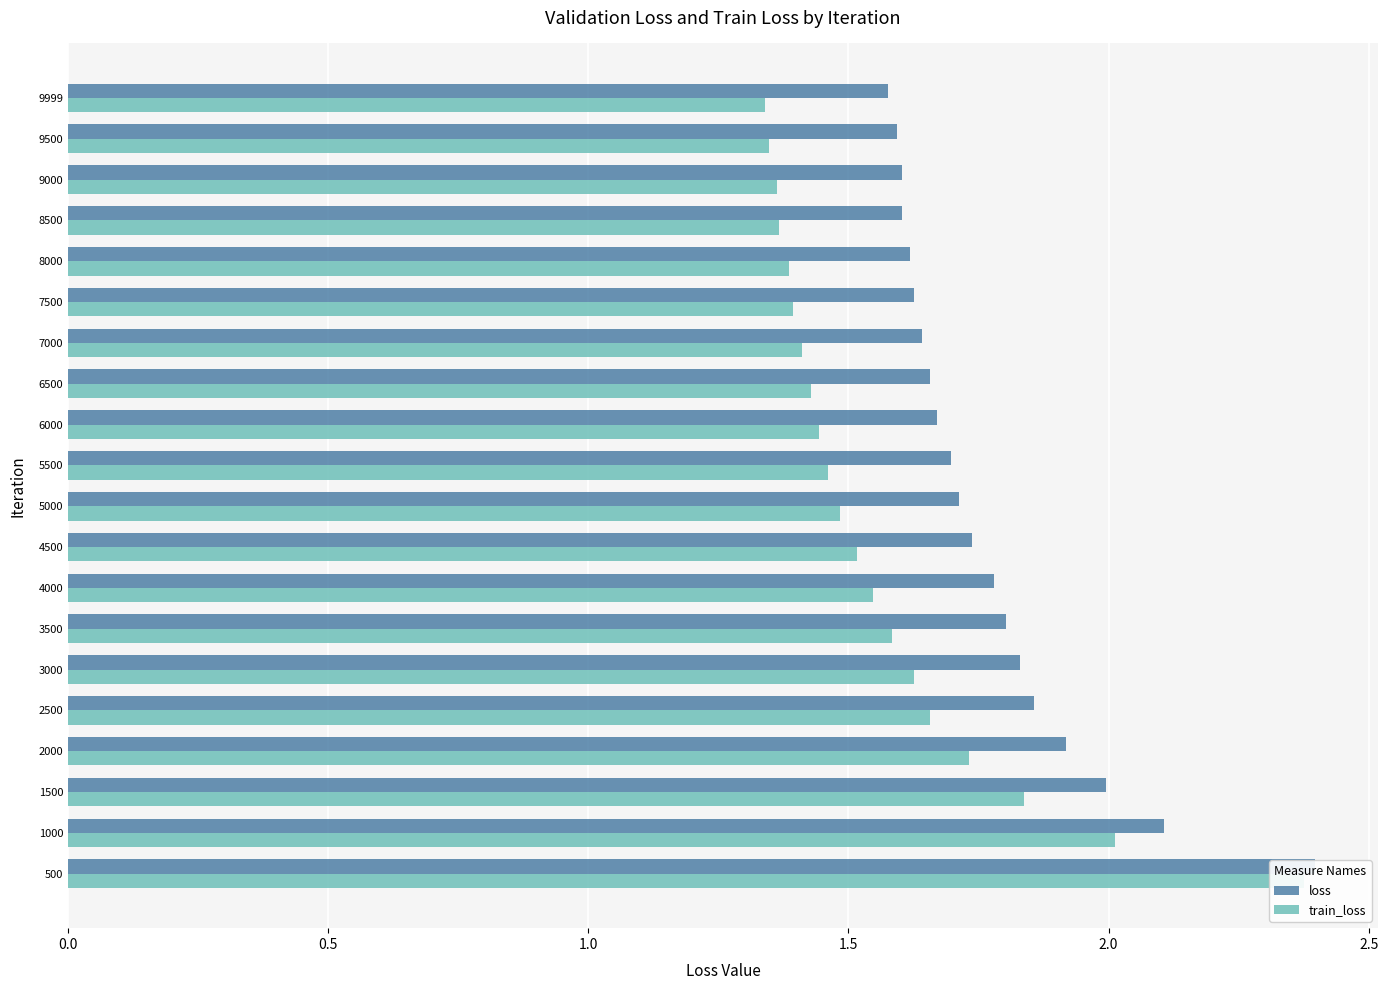

Which series has the largest total across all categories?

loss